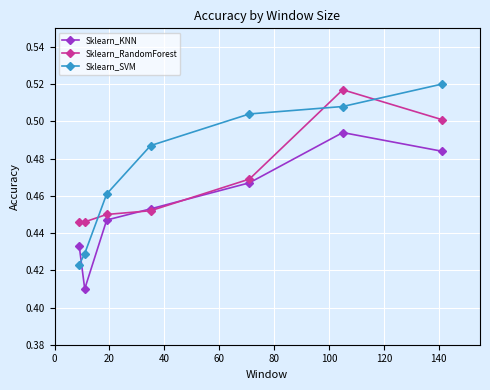

How many series are shown in this chart?

3